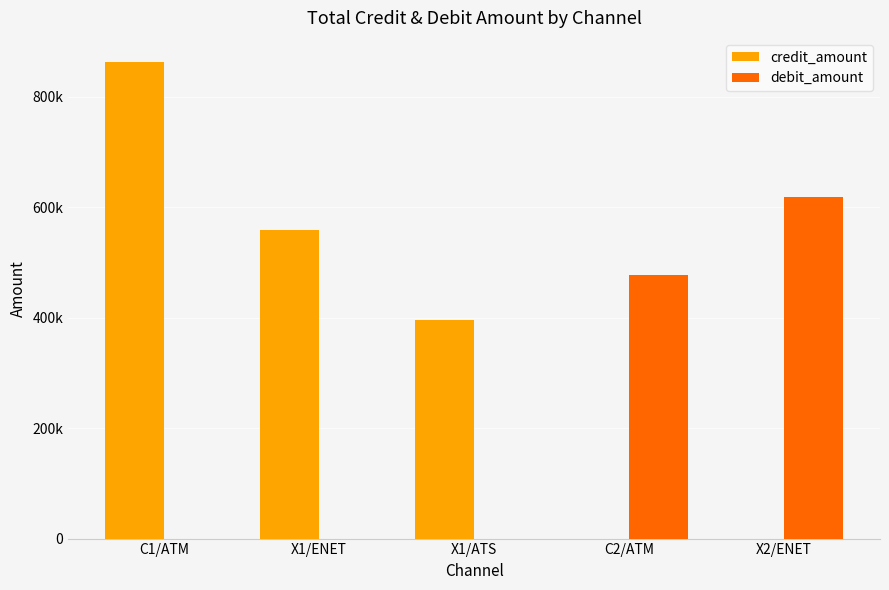

Are the bars horizontal?

No